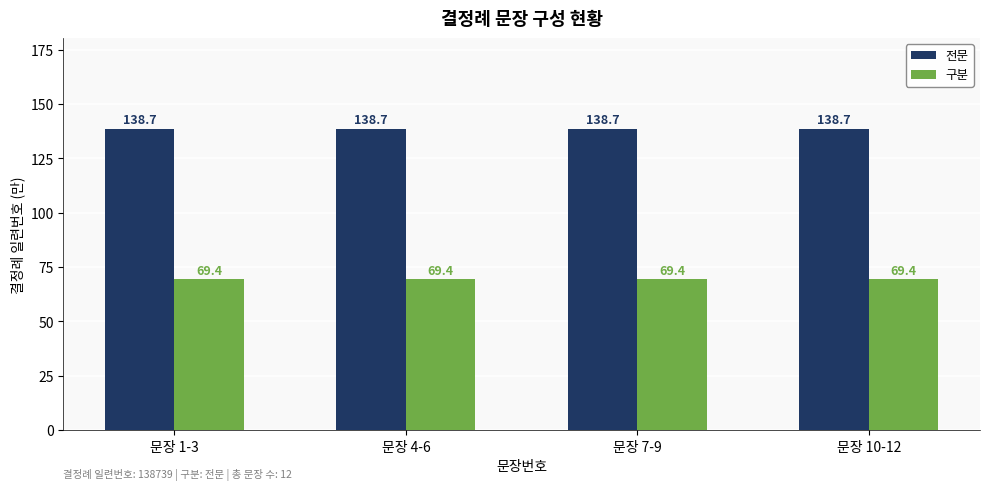

List the series in order of their peak value, lowest first.

구분, 전문